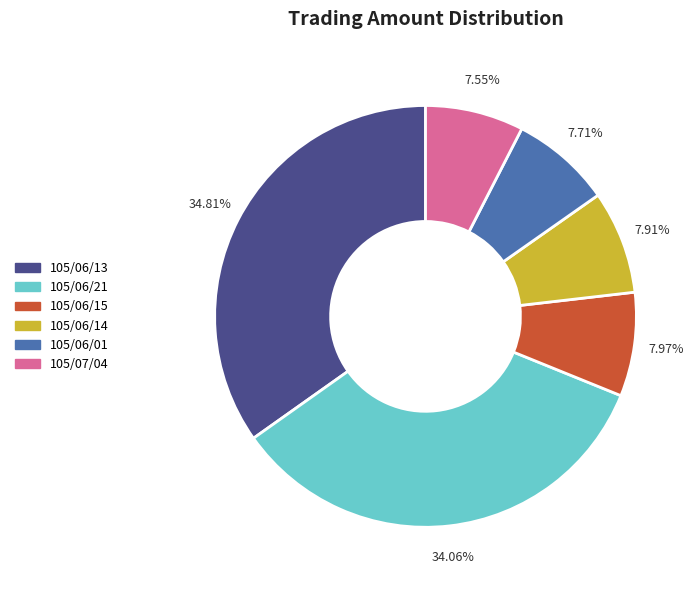

Does any single category account for the majority?

No